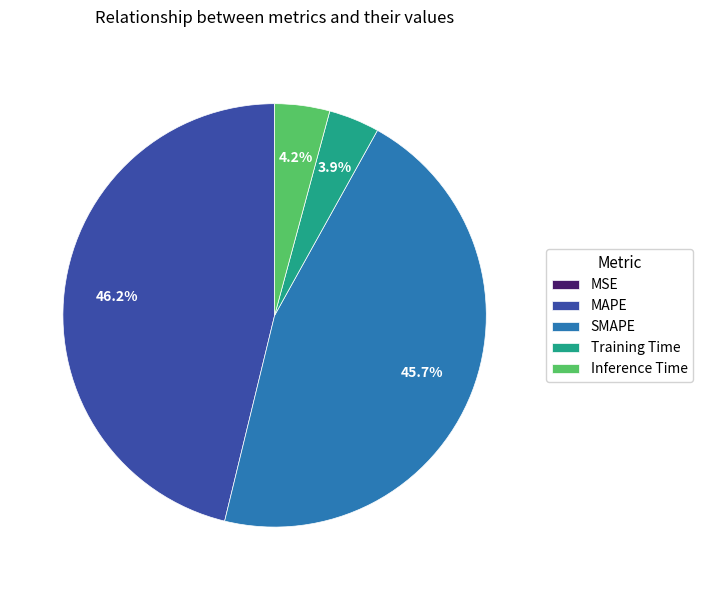

What is the total percentage of Inference Time and SMAPE?

49.9%